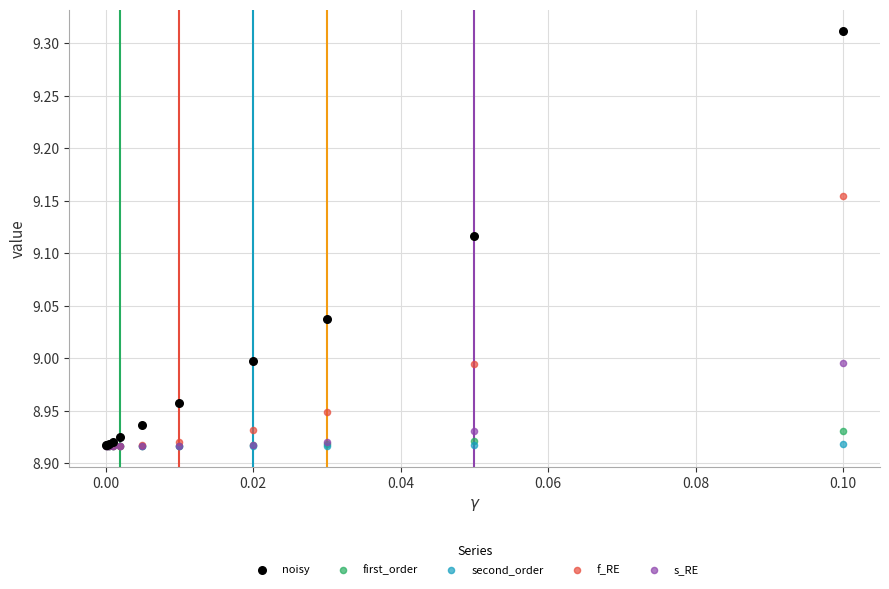

What are all the series names shown in the legend?

noisy, first_order, second_order, f_RE, s_RE